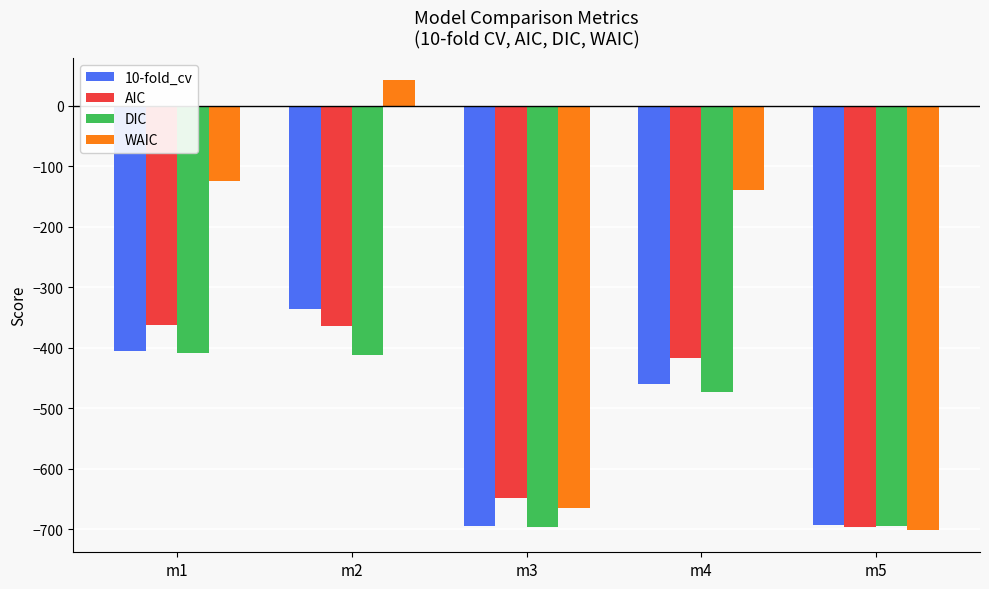

What is the sum of the AIC values at m4 and m1?

-778.2